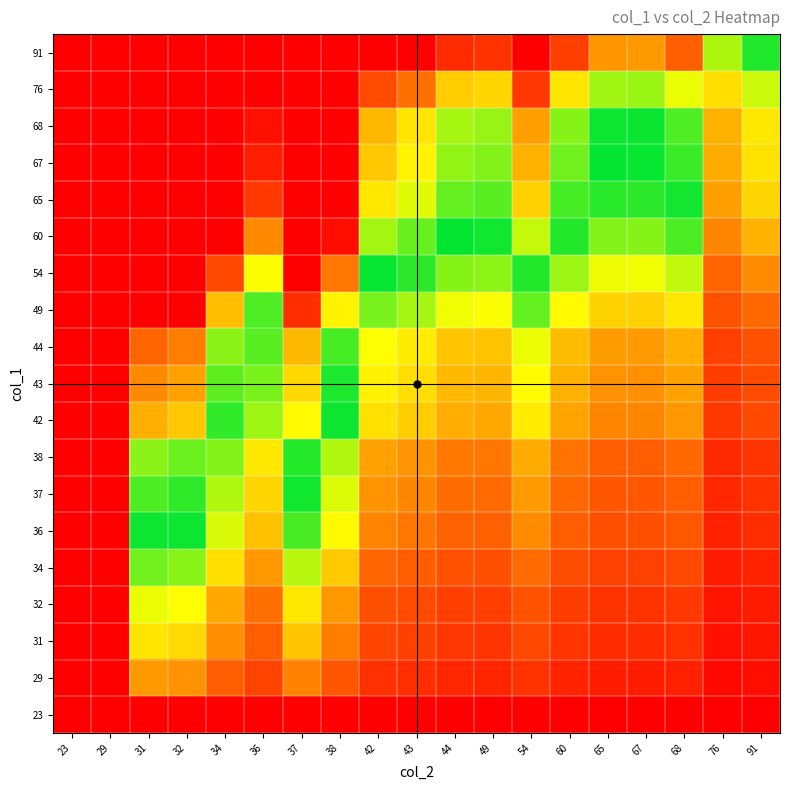

At which category does the chart reach its minimum across all series?

23